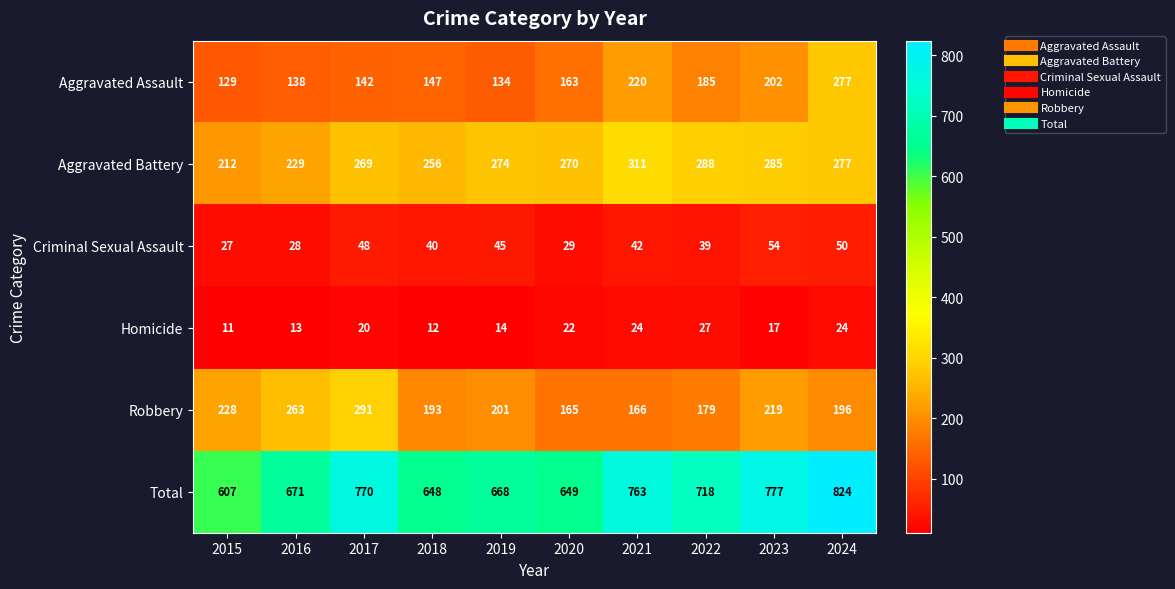

The Aggravated Assault series shows 129 at 2015. True or false?

True